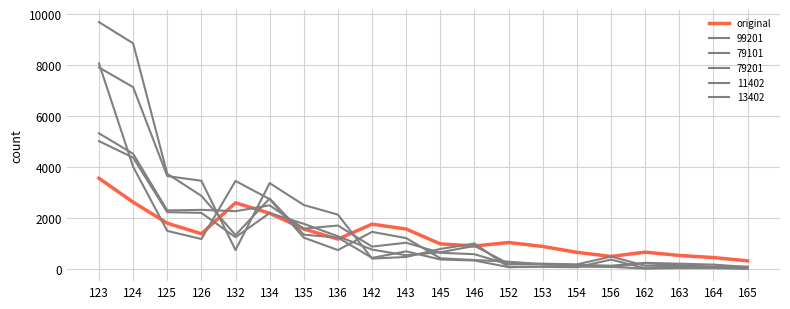

Is this an area chart (filled region under the line)?

No